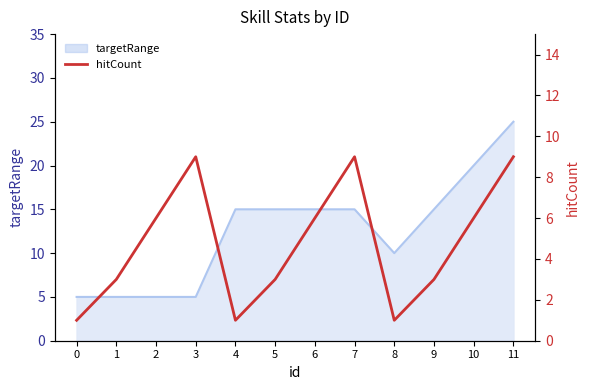

What is the smallest value displayed?

1